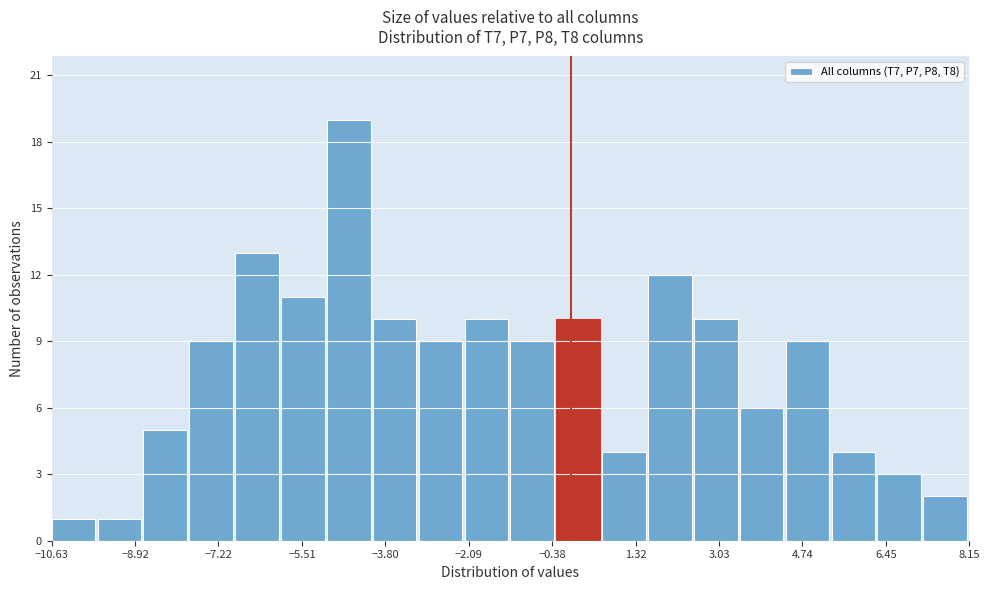

Over which range of the x-axis is the bar tallest?

-5.0 to -4.0